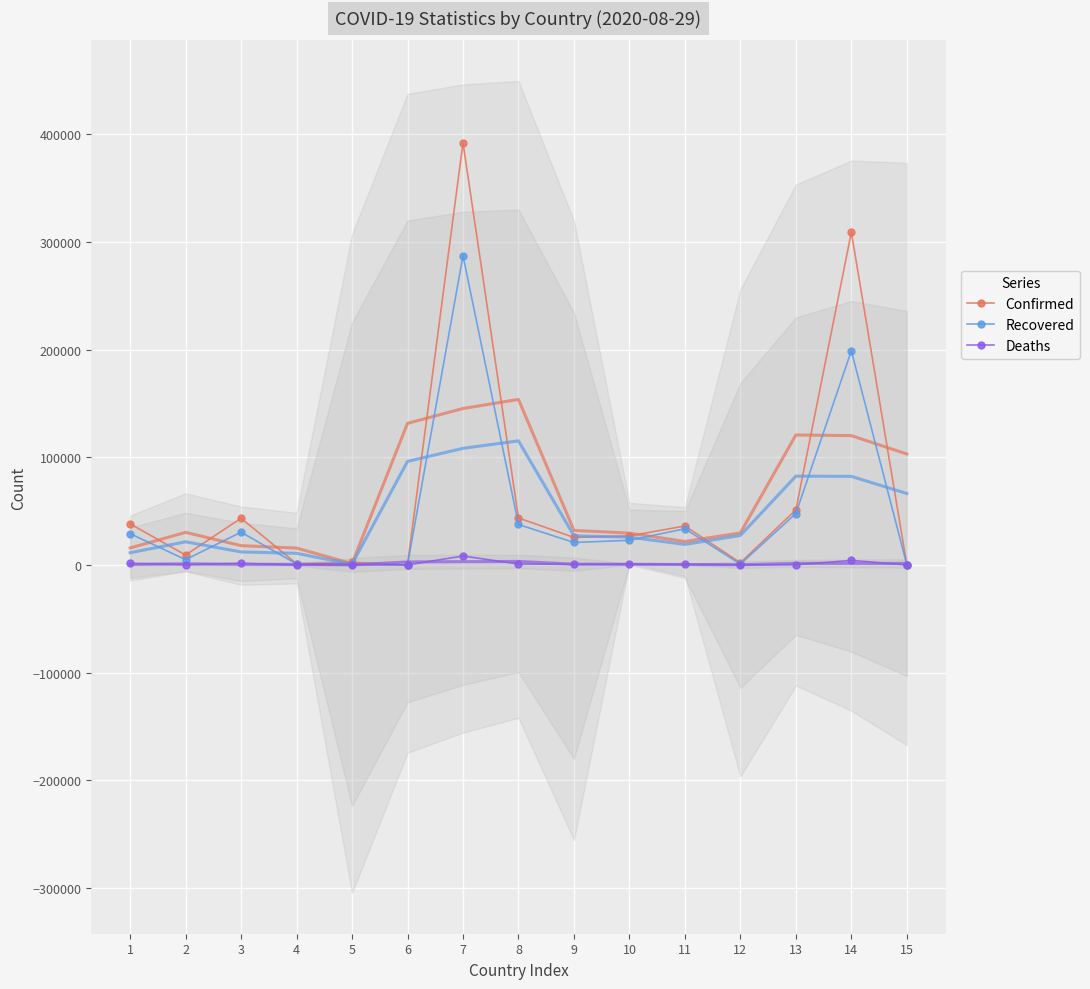

What is the difference between the maximum and minimum values in the Deaths series?

8302